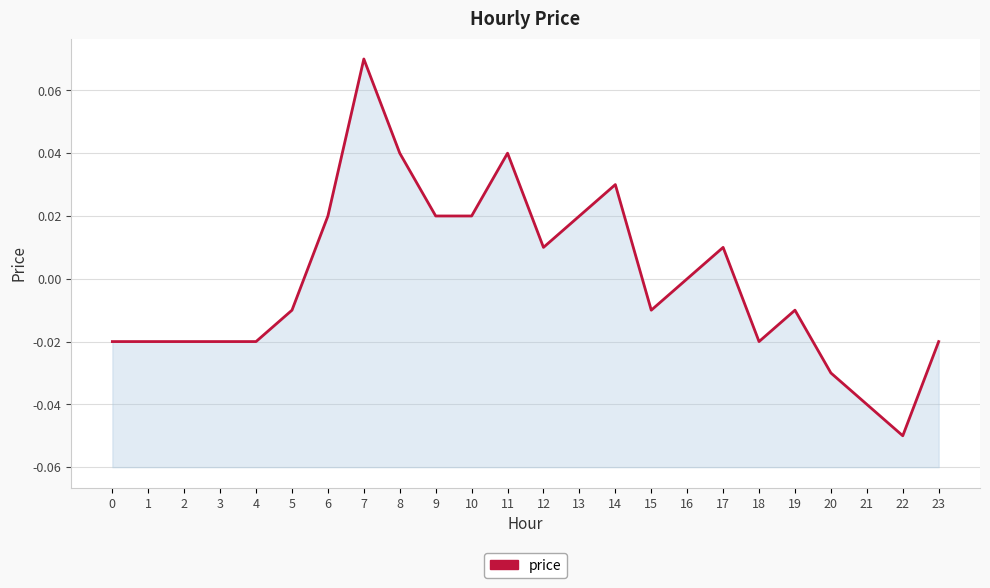

Which has a higher value, 19 or 5?

19